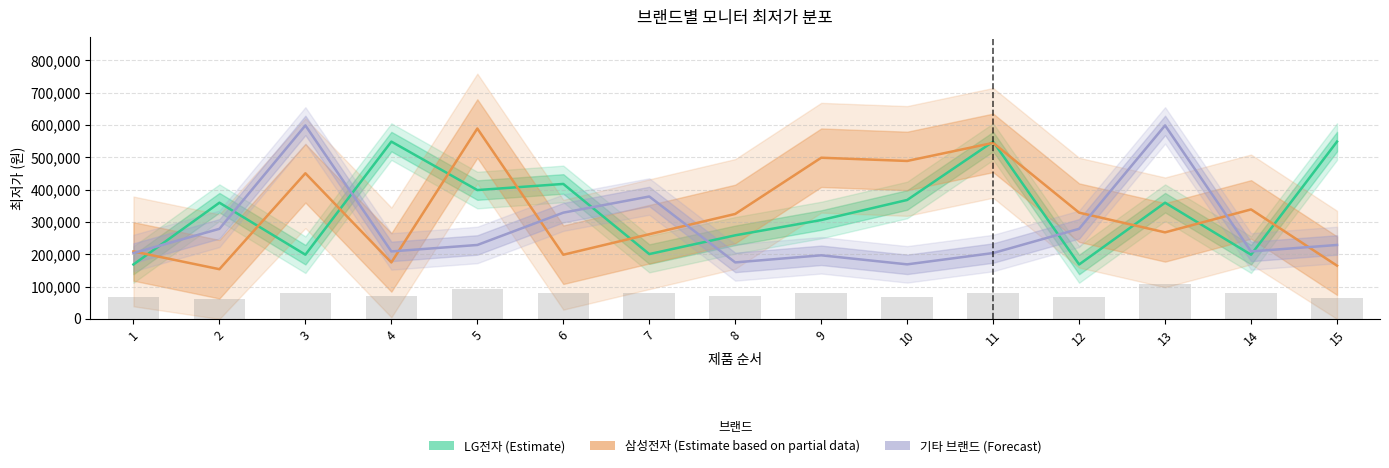

What is the difference between the maximum and minimum values in the 삼성전자 (Estimate based on partial data) series?

435400